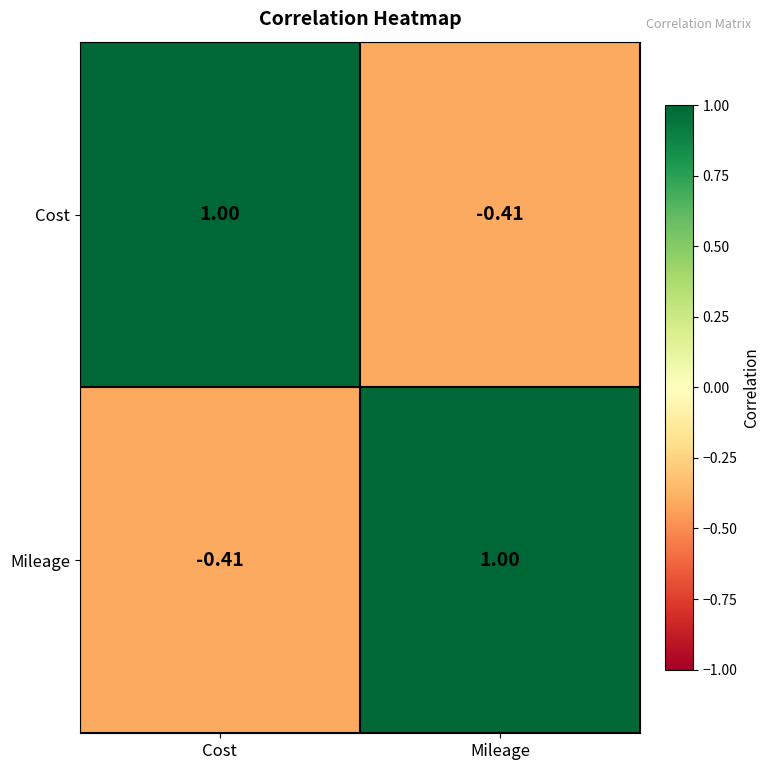

Which category has the lowest value in the Mileage series?

Cost